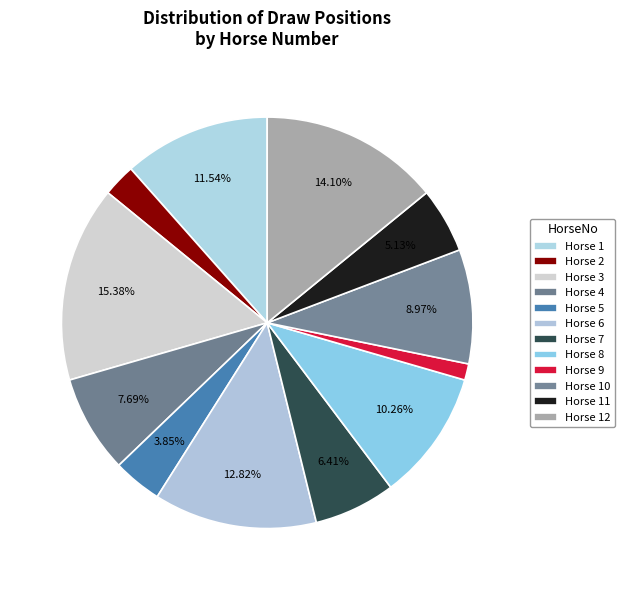

Rank the categories by value from highest to lowest.

Horse 3, Horse 12, Horse 6, Horse 1, Horse 8, Horse 10, Horse 4, Horse 7, Horse 11, Horse 5, Horse 2, Horse 9